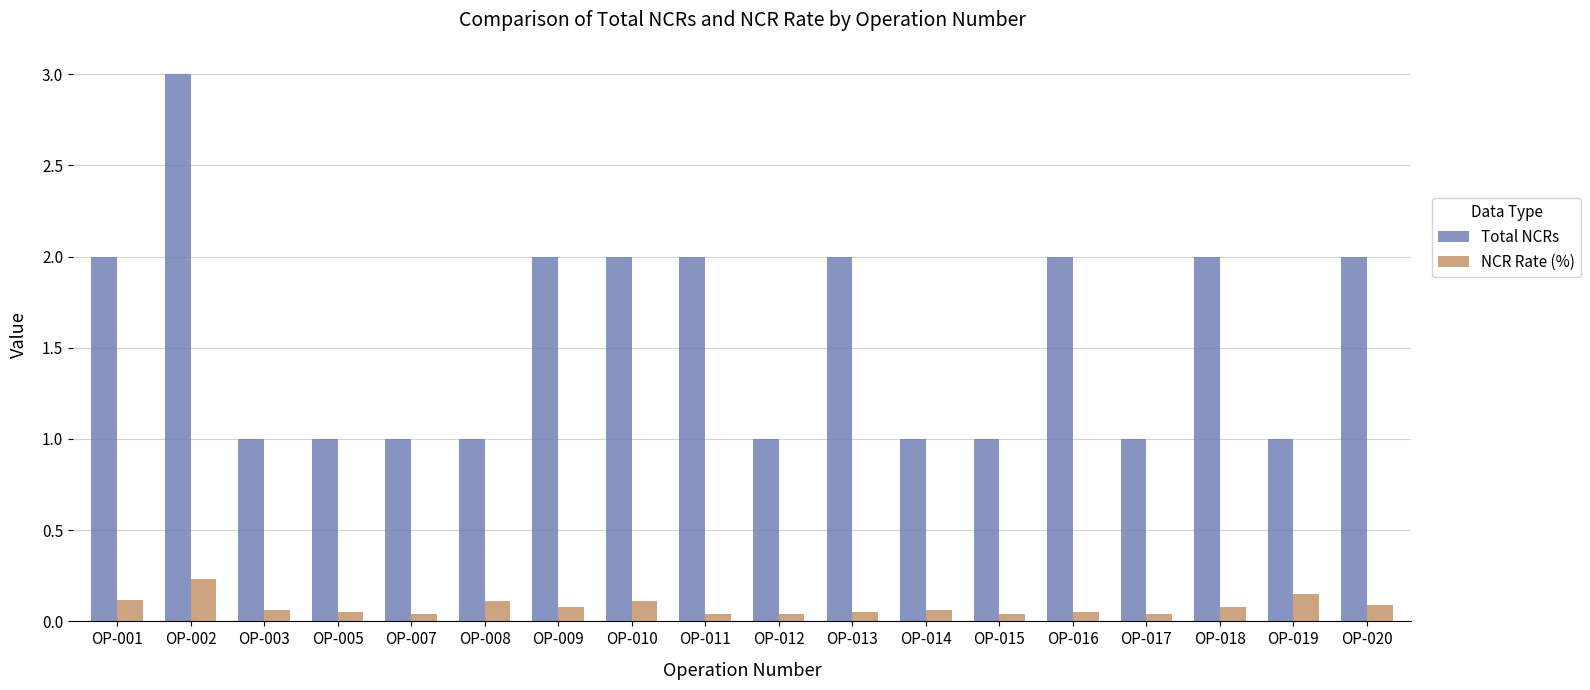

Is it true that NCR Rate (%) equals 0.1 at OP-002?

False